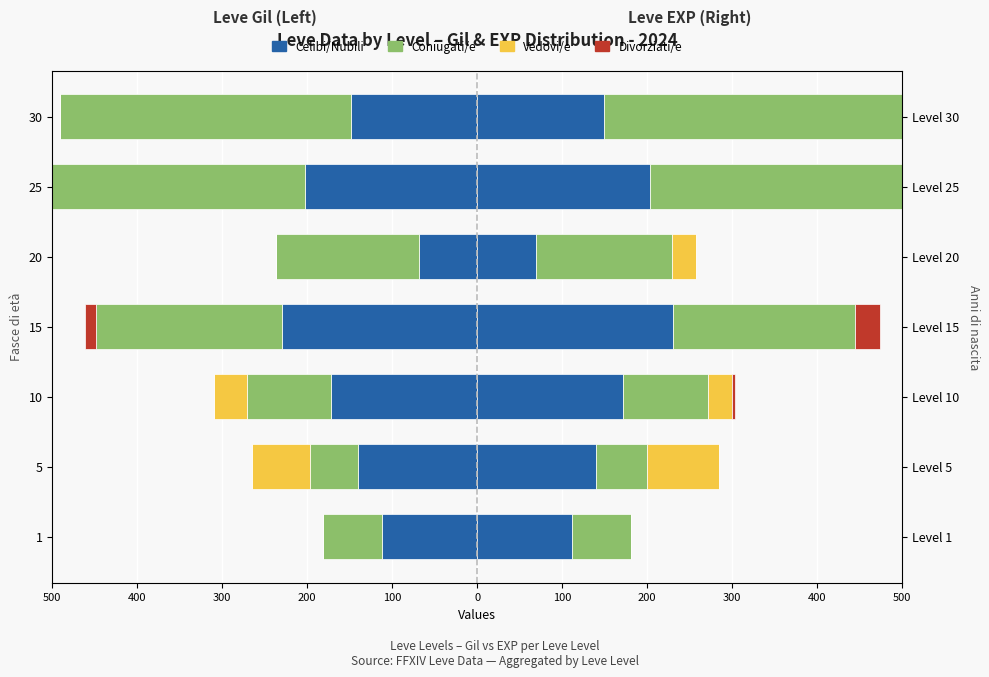

What is the value of the Coniugati/e bar at the 5th from the left?

-168